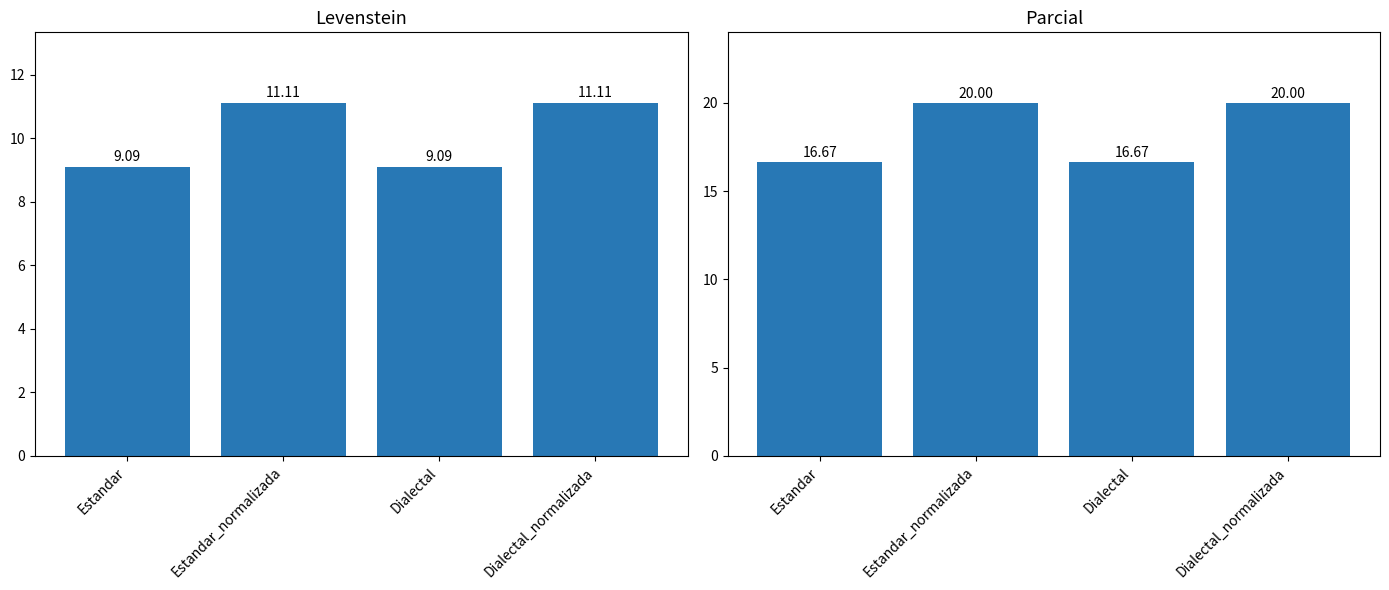

Which category has the highest value in the Parcial series?

Estandar_normalizada